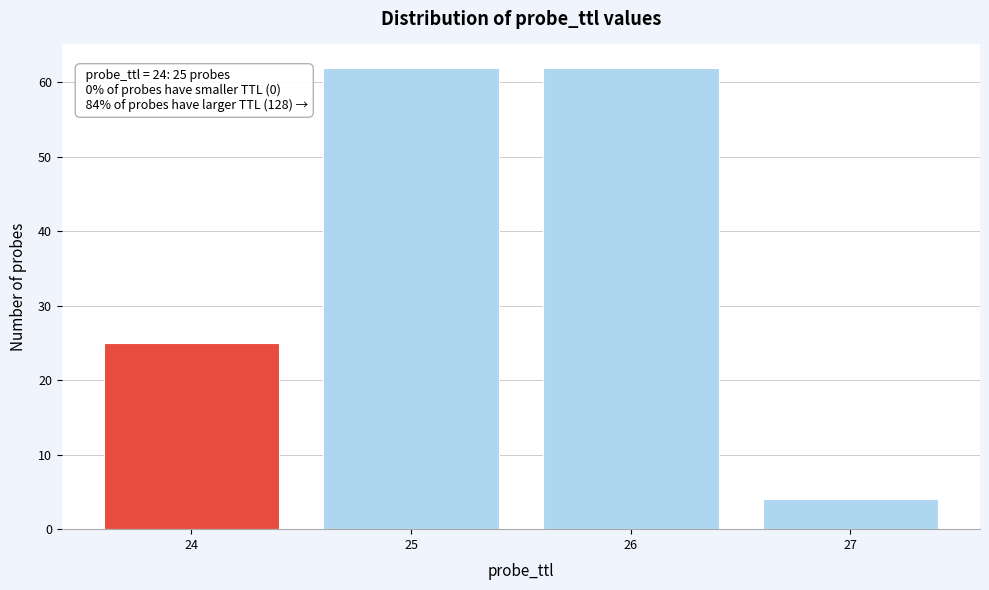

Reading left to right, extract all data points from this chart.

24=25	25=62	26=62	27=4